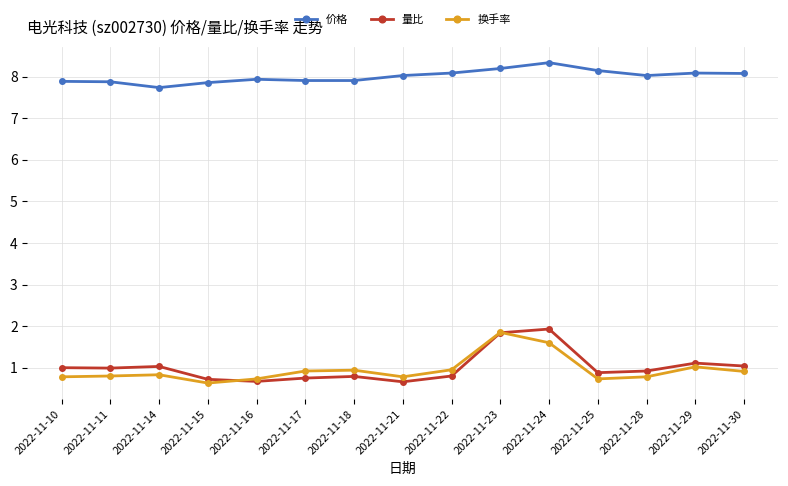

At how many categories does at least one series exceed 7?

15